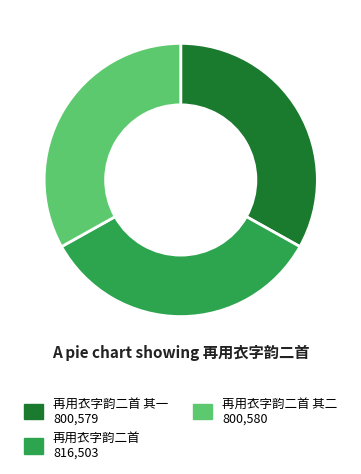

Does any single category account for the majority?

No